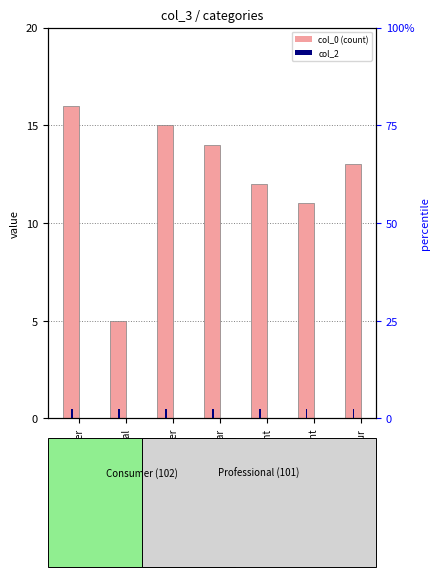

What is the minimum value for col_0?

5.0